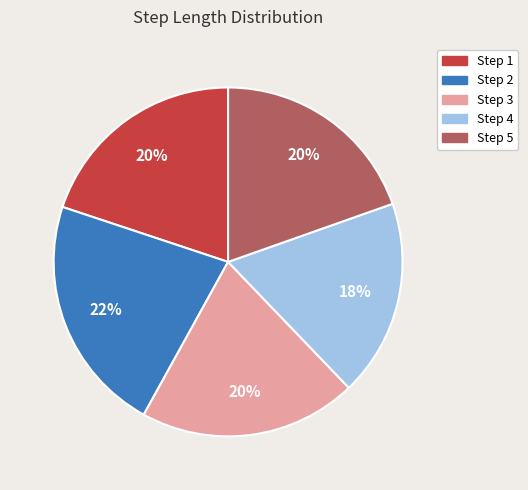

To the nearest percent, what is the difference between the largest and smallest slice percentages?

4%